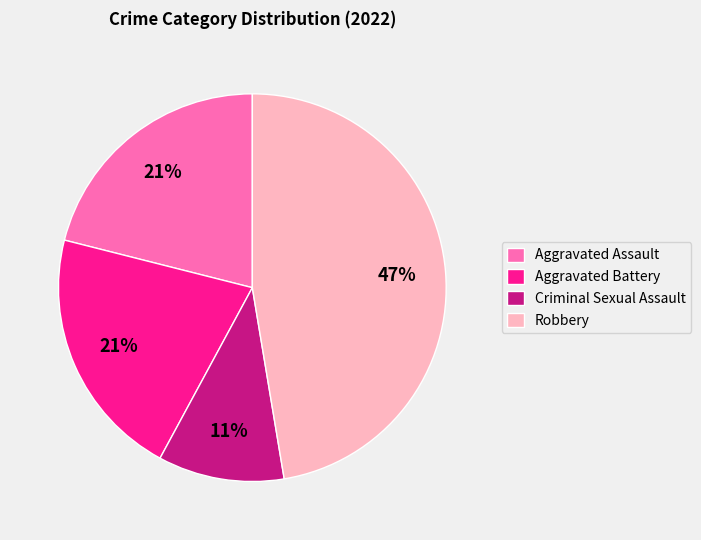

To the nearest percent, what percentage of the pie is Aggravated Assault?

21%